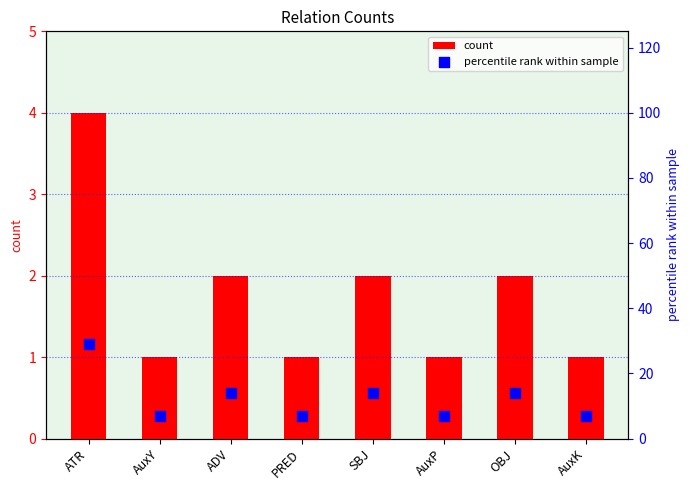

Which series has the largest Y range (max minus min)?

percentile rank within sample